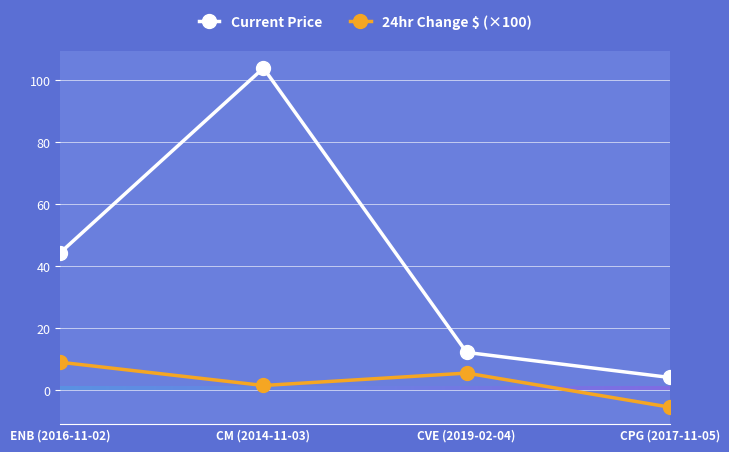

At CPG (2017-11-05), list the series in order from smallest to largest.

24hr Change $ (×100), Current Price